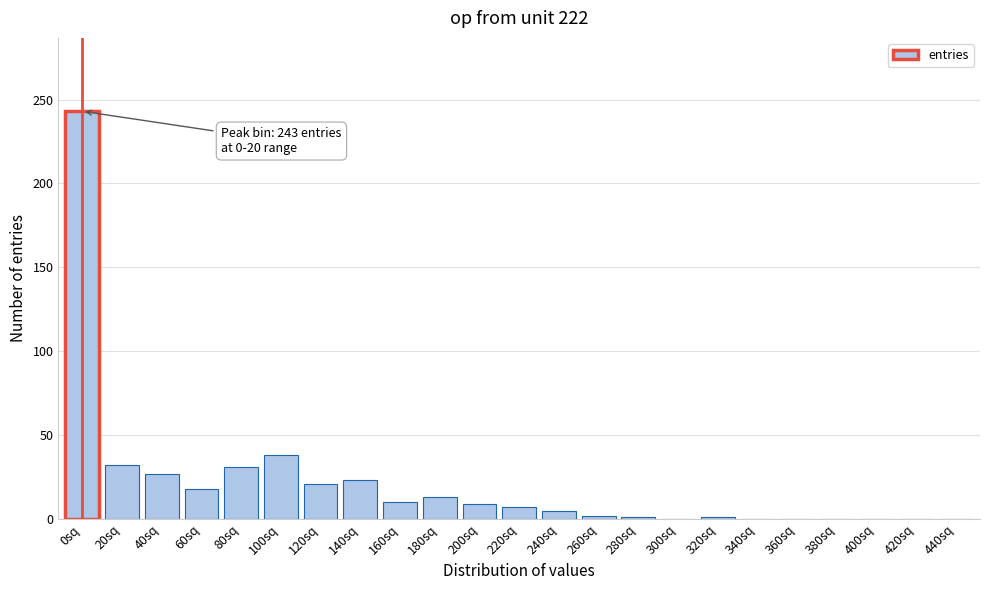

The value at 140sq is 23. True or false?

True